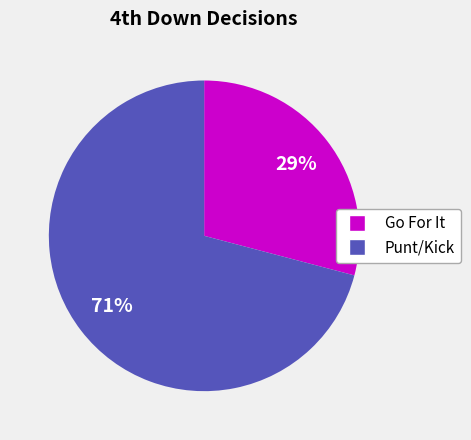

Does any single category account for the majority?

Yes